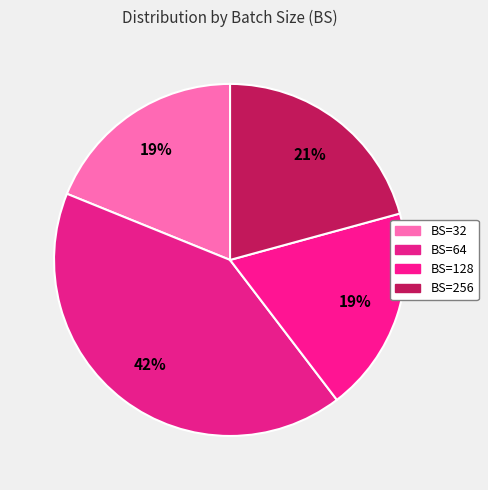

What is the smallest slice in the pie chart?

BS=32